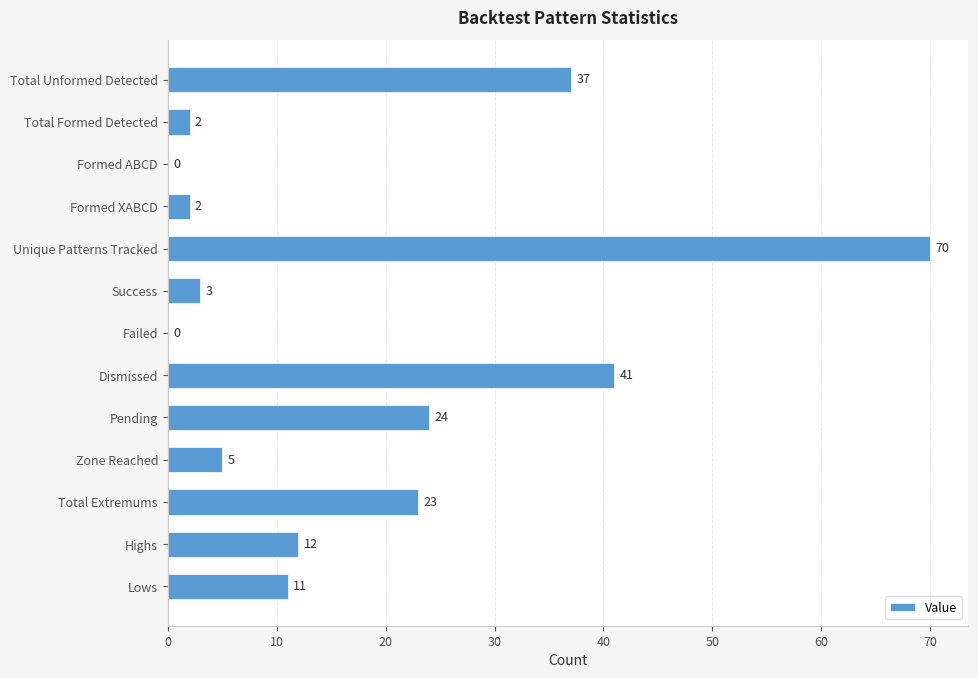

What is the greatest value displayed?

70